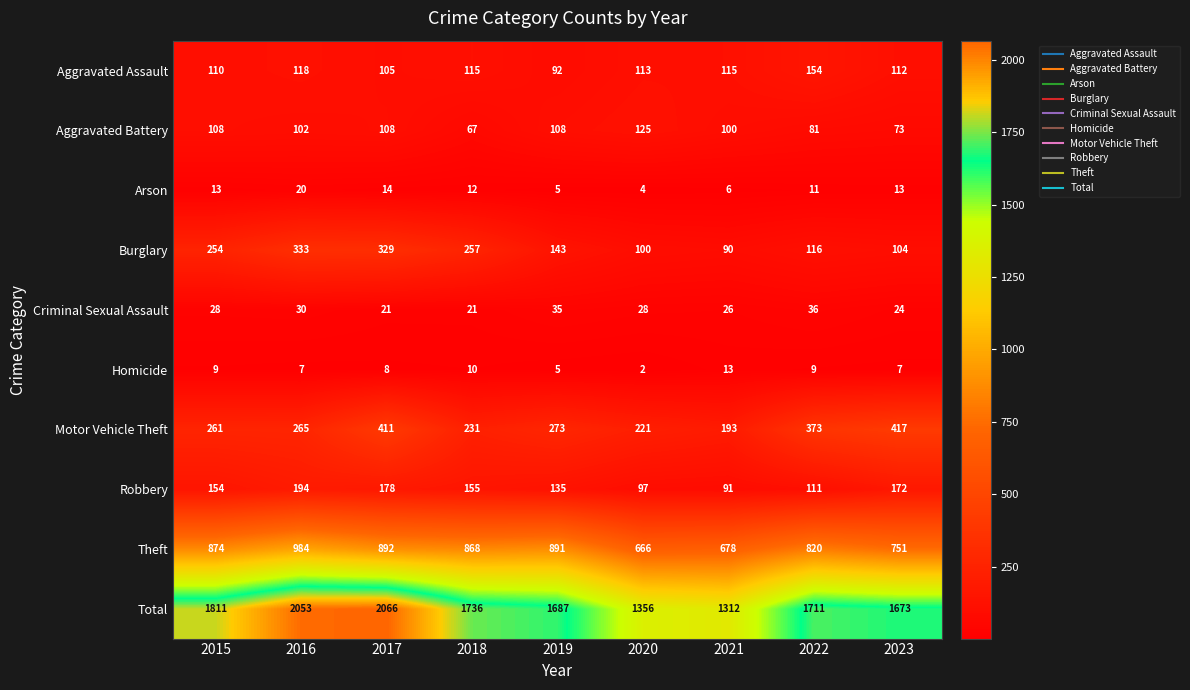

What is the sum of all Motor Vehicle Theft values?

2645